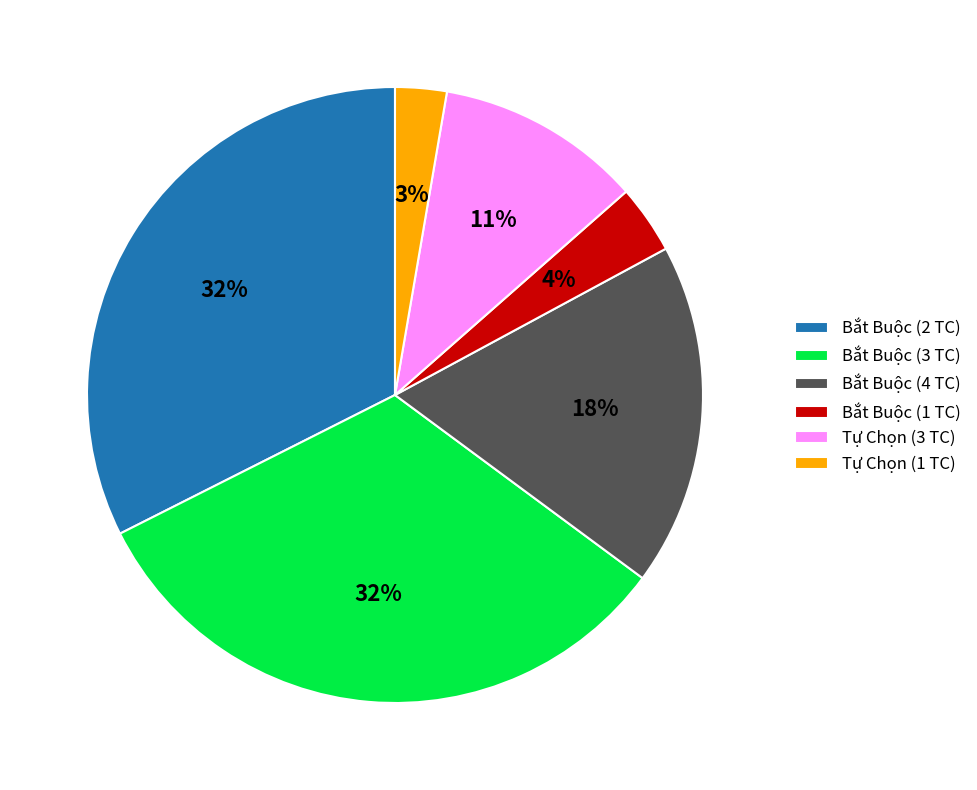

True or false: Bắt Buộc (4 TC) accounts for 30% of the total.

False